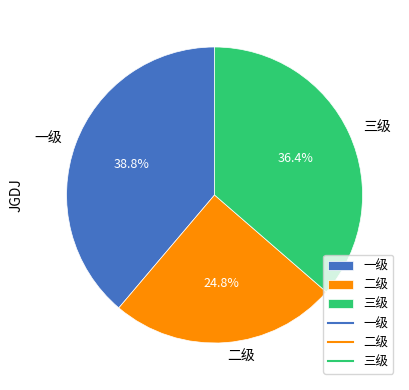

Is there any slice that represents more than half of the pie?

No